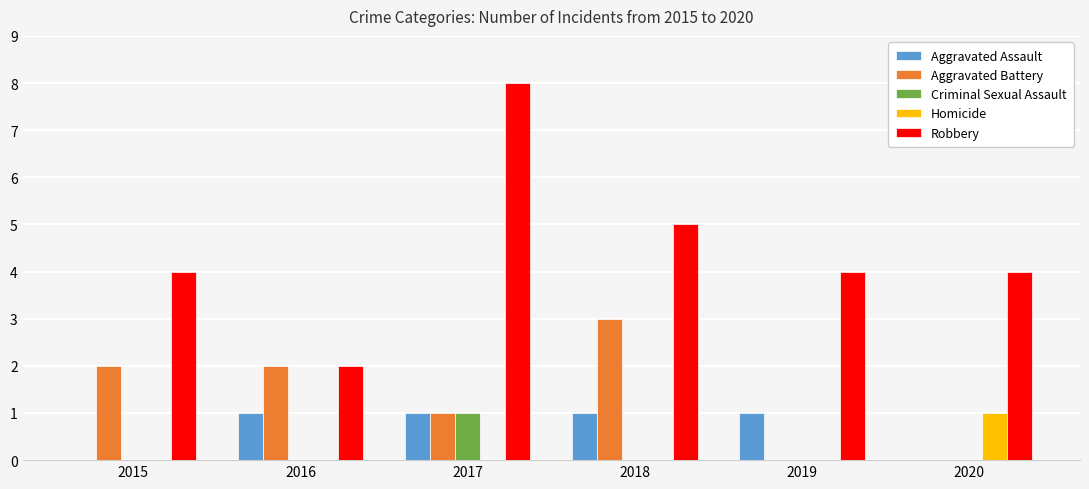

Is the value of Aggravated Assault at 2019 greater than the value of Aggravated Battery at 2015?

No